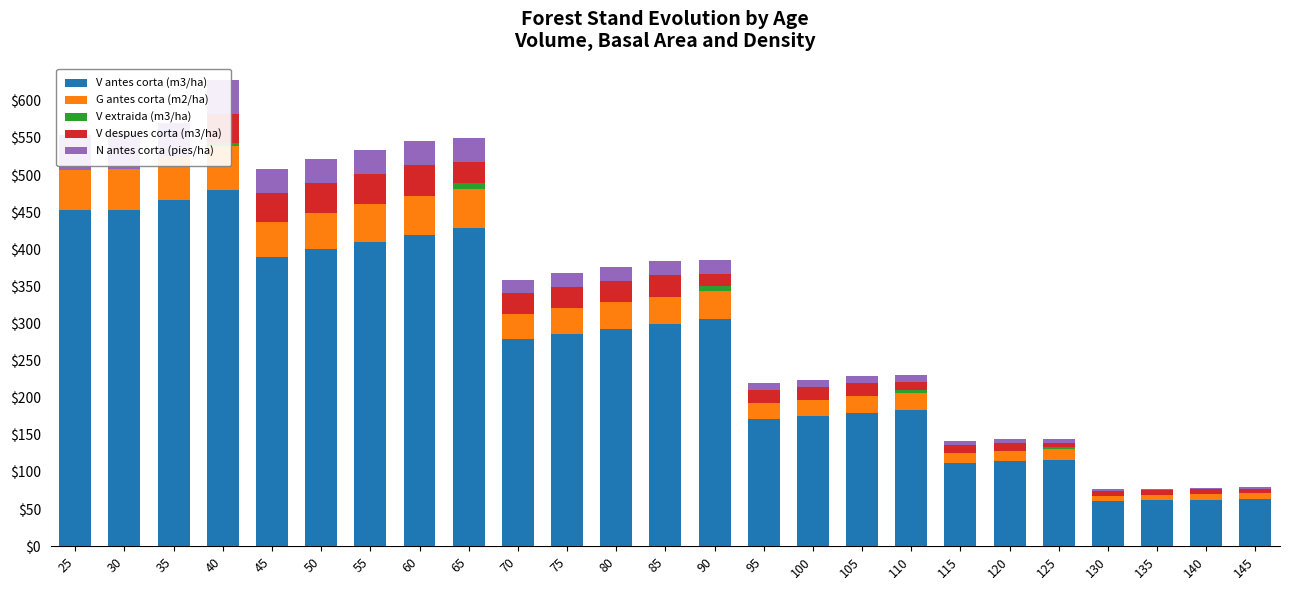

Which category has the lowest value across all series?

25